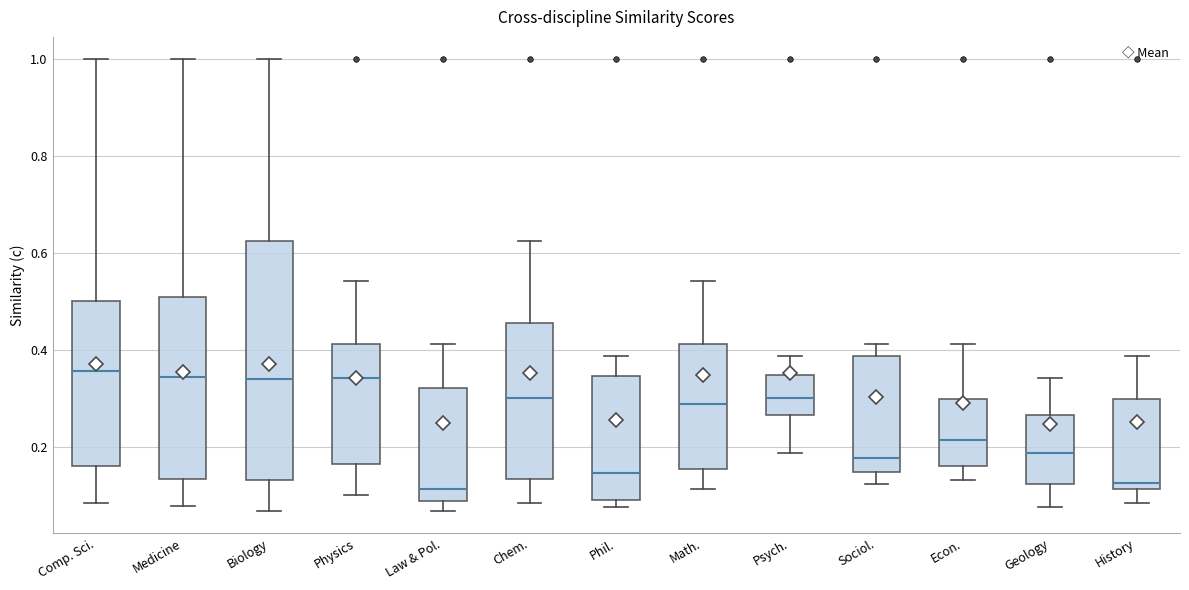

Reading left to right, transcribe this box plot: for each box, give where its median line is, the range the box spans, and where its two whiskers end, as read against the y-axis. The values are not printed on the chart, so give them approximately, as read against the axis.

Comp. Sci.: median 0.36, box 0.16 to 0.50, whiskers 0.08 to 1.00
Medicine: median 0.34, box 0.14 to 0.50, whiskers 0.08 to 1.00
Biology: median 0.34, box 0.14 to 0.62, whiskers 0.06 to 1.00
Physics: median 0.34, box 0.16 to 0.42, whiskers 0.10 to 0.54
Law & Pol.: median 0.12, box 0.08 to 0.32, whiskers 0.06 to 0.42
Chem.: median 0.30, box 0.14 to 0.46, whiskers 0.08 to 0.62
Phil.: median 0.14, box 0.10 to 0.34, whiskers 0.08 to 0.38
Math.: median 0.28, box 0.16 to 0.42, whiskers 0.12 to 0.54
Psych.: median 0.30, box 0.26 to 0.34, whiskers 0.18 to 0.38
Sociol.: median 0.18, box 0.14 to 0.38, whiskers 0.12 to 0.42
Econ.: median 0.22, box 0.16 to 0.30, whiskers 0.14 to 0.42
Geology: median 0.18, box 0.12 to 0.26, whiskers 0.08 to 0.34
History: median 0.12 (just above the box's lower edge), box 0.12 to 0.30, whiskers 0.08 to 0.38